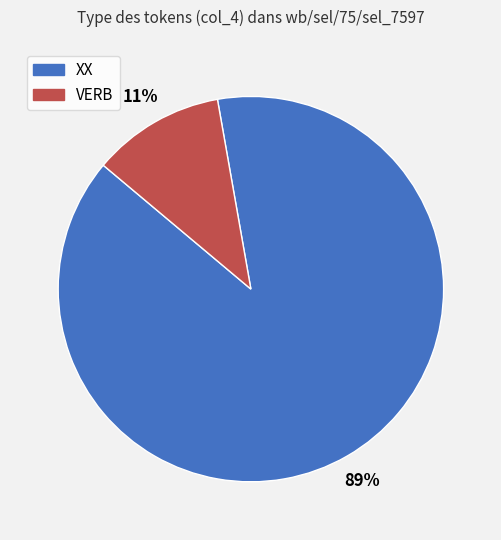

What percentage is the XX slice, to the nearest percent?

89%